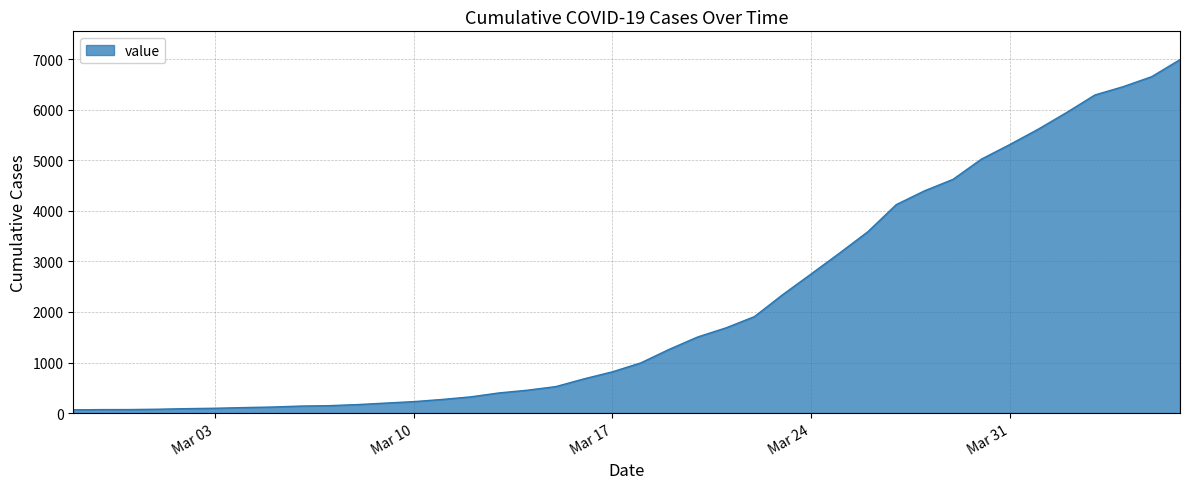

What is the difference between the maximum and minimum values?

6931